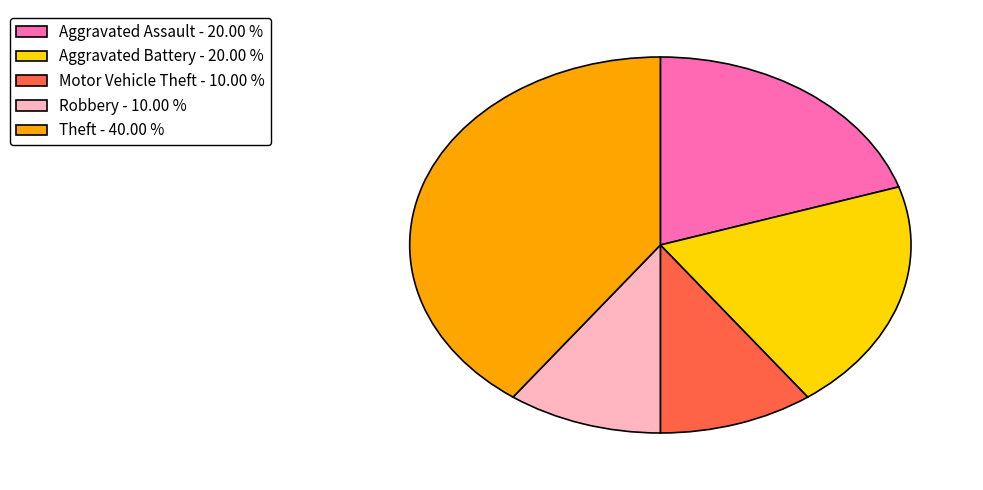

How many slices are in this pie chart?

5